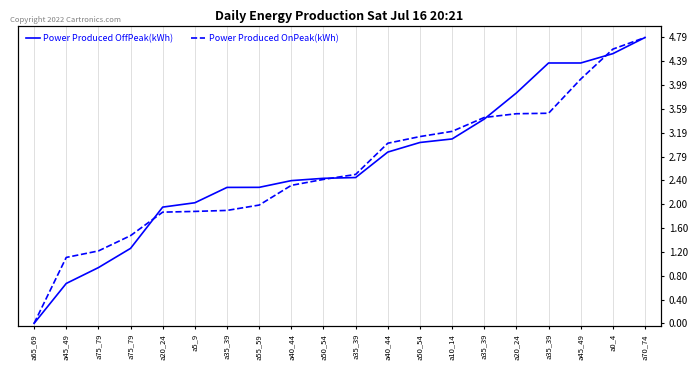

Is this an area chart (filled region under the line)?

No